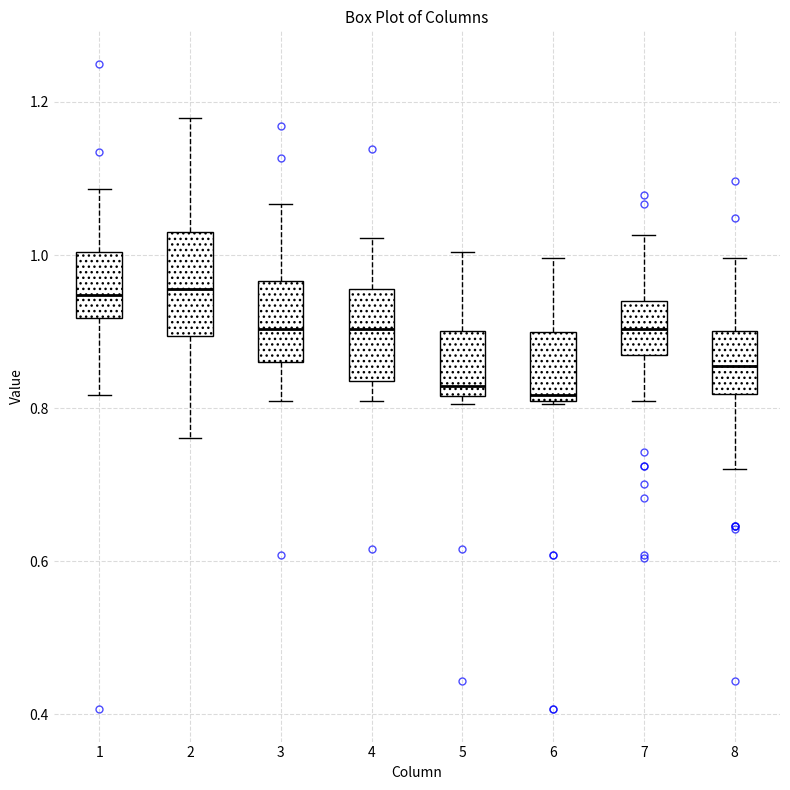

Reading left to right, transcribe this box plot: for each box, give where its median line is, the range the box spans, and where its two whiskers end, as read against the y-axis. The values are not printed on the chart, so give them approximately, as read against the axis.

1: median 0.94, box 0.92 to 1.00, whiskers 0.82 to 1.08
2: median 0.96, box 0.90 to 1.02, whiskers 0.76 to 1.18
3: median 0.90, box 0.86 to 0.96, whiskers 0.80 to 1.06
4: median 0.90, box 0.84 to 0.96, whiskers 0.80 to 1.02
5: median 0.82 (just above the box's lower edge), box 0.82 to 0.90, whiskers 0.80 to 1.00
6: median 0.82, box 0.80 to 0.90, whiskers 0.80 to 1.00
7: median 0.90, box 0.86 to 0.94, whiskers 0.80 to 1.02
8: median 0.86, box 0.82 to 0.90, whiskers 0.72 to 1.00